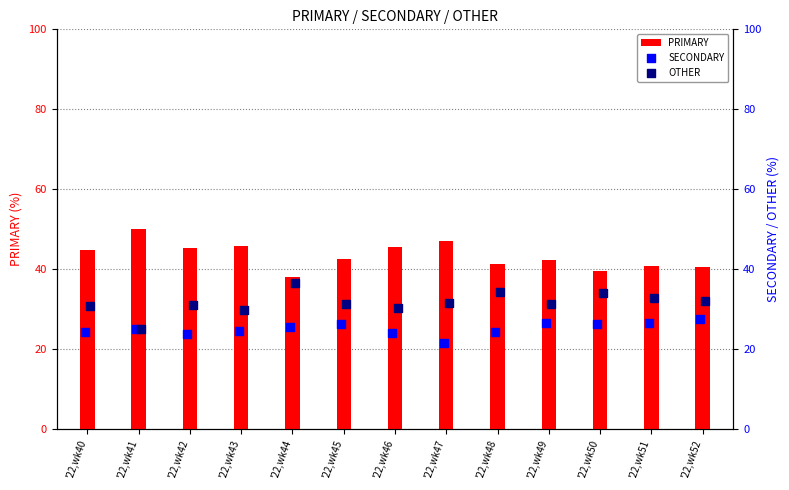

Which series reaches the maximum Y coordinate?

PRIMARY